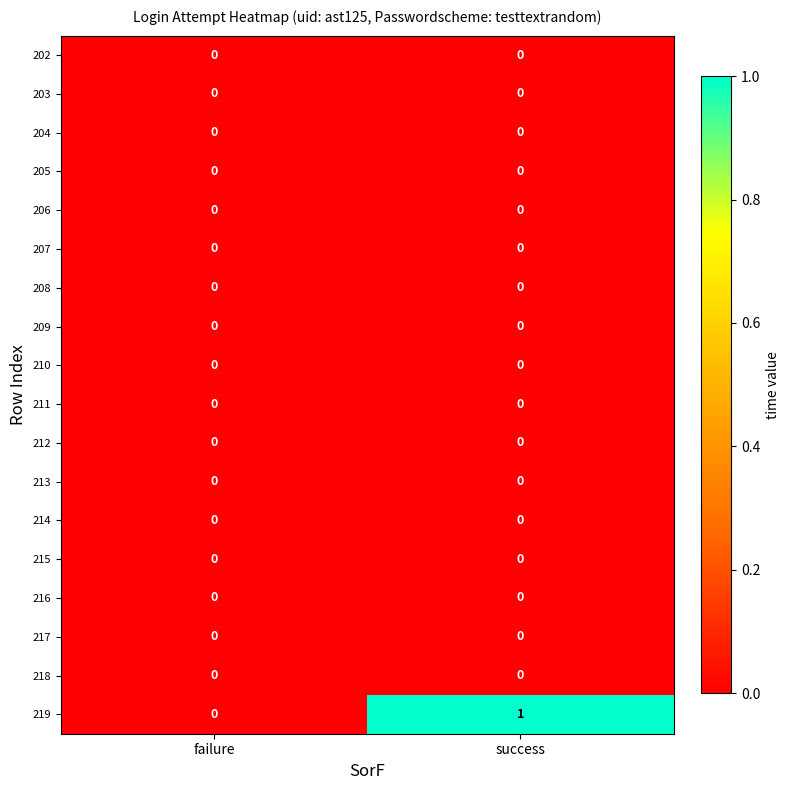

At which category does the chart reach its peak across all series?

success